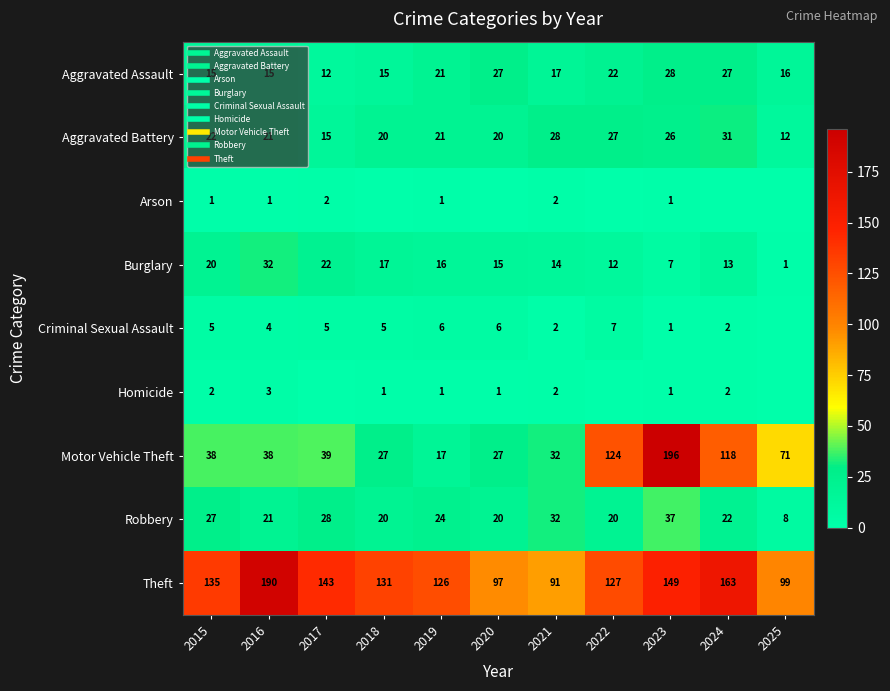

Which series has the widest spread of values?

Motor Vehicle Theft